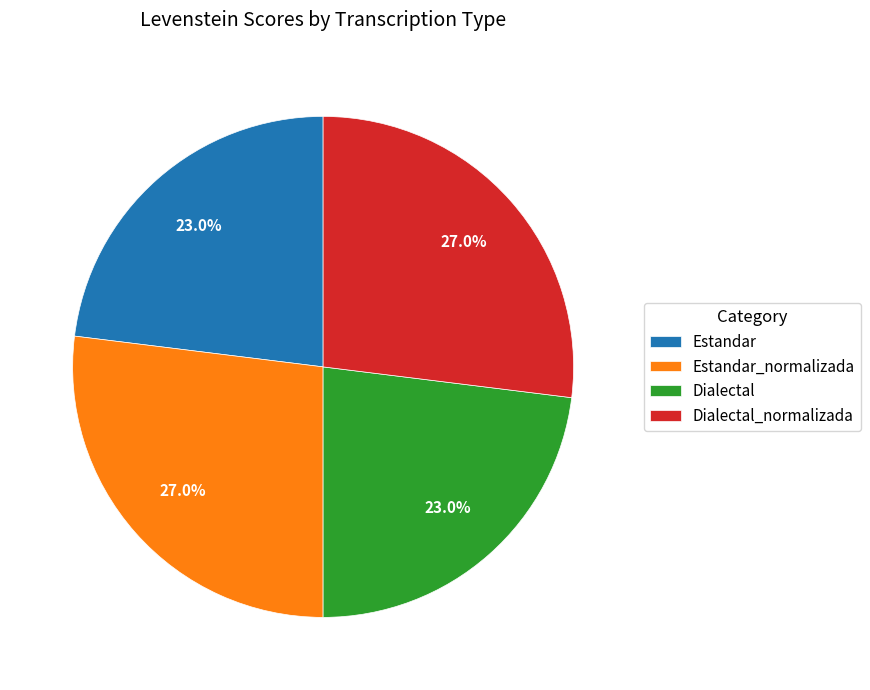

Combined, what portion of the pie is Dialectal and Dialectal_normalizada?

50.0%